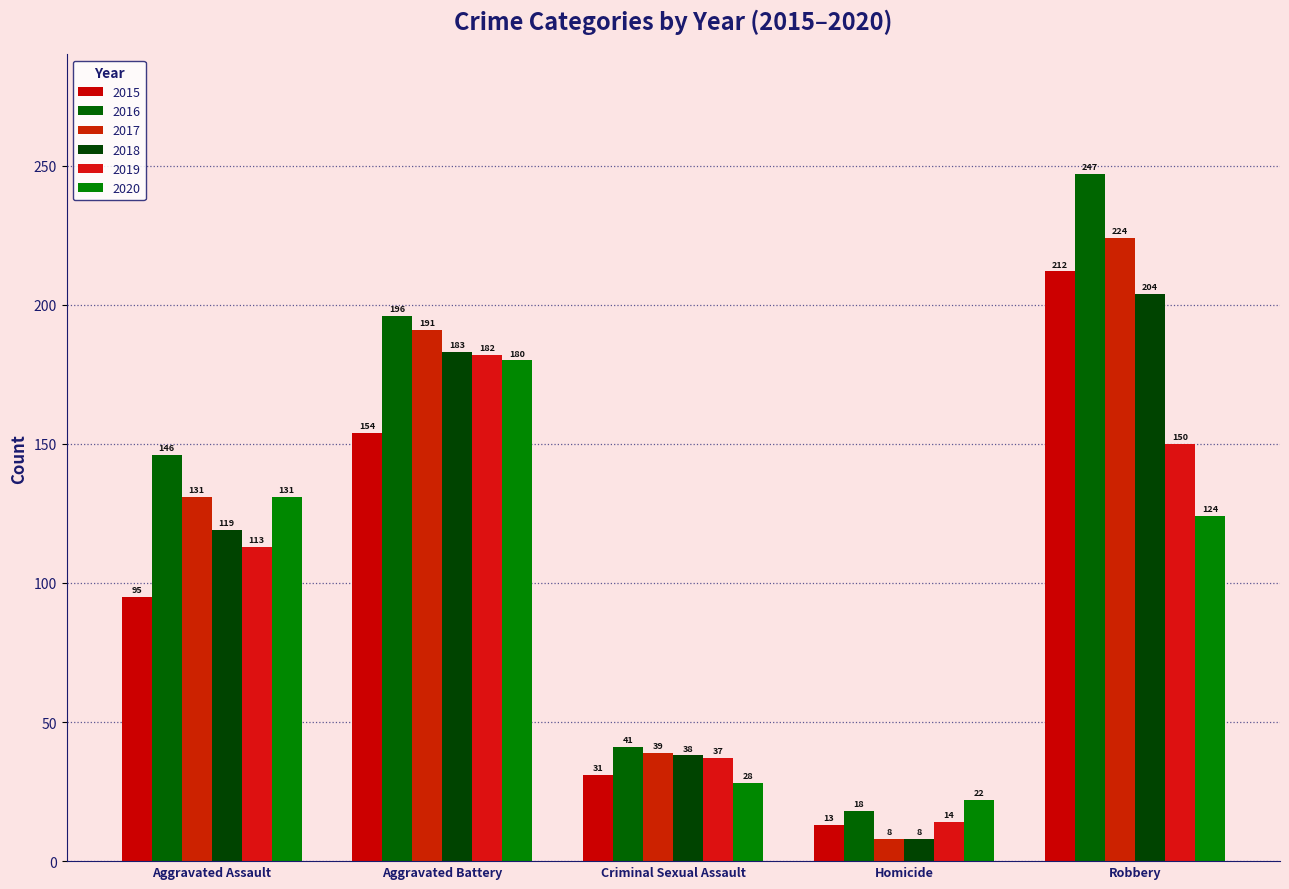

What is the difference between the 2018 values at Robbery and Homicide?

196